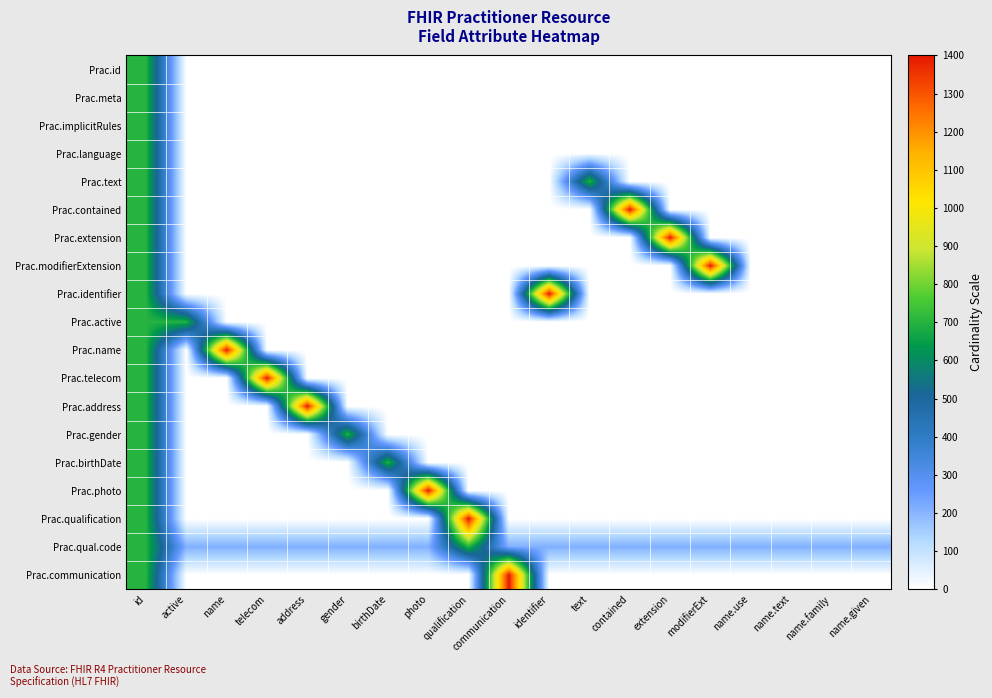

Reading left to right, transcribe all the data shown in this chart.

Prac.id: id=700	active=0	name=0	telecom=0	address=0	gender=0	birthDate=0	photo=0	qualification=0	communication=0	identifier=0	text=0	contained=0	extension=0	modifierExt=0	name.use=0	name.text=0	name.family=0	name.given=0
Prac.meta: id=700	active=0	name=0	telecom=0	address=0	gender=0	birthDate=0	photo=0	qualification=0	communication=0	identifier=0	text=0	contained=0	extension=0	modifierExt=0	name.use=0	name.text=0	name.family=0	name.given=0
Prac.implicitRules: id=700	active=0	name=0	telecom=0	address=0	gender=0	birthDate=0	photo=0	qualification=0	communication=0	identifier=0	text=0	contained=0	extension=0	modifierExt=0	name.use=0	name.text=0	name.family=0	name.given=0
Prac.language: id=700	active=0	name=0	telecom=0	address=0	gender=0	birthDate=0	photo=0	qualification=0	communication=0	identifier=0	text=0	contained=0	extension=0	modifierExt=0	name.use=0	name.text=0	name.family=0	name.given=0
Prac.text: id=700	active=0	name=0	telecom=0	address=0	gender=0	birthDate=0	photo=0	qualification=0	communication=0	identifier=0	text=700	contained=0	extension=0	modifierExt=0	name.use=0	name.text=0	name.family=0	name.given=0
Prac.contained: id=700	active=0	name=0	telecom=0	address=0	gender=0	birthDate=0	photo=0	qualification=0	communication=0	identifier=0	text=0	contained=1400	extension=0	modifierExt=0	name.use=0	name.text=0	name.family=0	name.given=0
Prac.extension: id=700	active=0	name=0	telecom=0	address=0	gender=0	birthDate=0	photo=0	qualification=0	communication=0	identifier=0	text=0	contained=0	extension=1400	modifierExt=0	name.use=0	name.text=0	name.family=0	name.given=0
Prac.modifierExtension: id=700	active=0	name=0	telecom=0	address=0	gender=0	birthDate=0	photo=0	qualification=0	communication=0	identifier=0	text=0	contained=0	extension=0	modifierExt=1400	name.use=0	name.text=0	name.family=0	name.given=0
Prac.identifier: id=700	active=0	name=0	telecom=0	address=0	gender=0	birthDate=0	photo=0	qualification=0	communication=0	identifier=1400	text=0	contained=0	extension=0	modifierExt=0	name.use=0	name.text=0	name.family=0	name.given=0
Prac.active: id=700	active=700	name=0	telecom=0	address=0	gender=0	birthDate=0	photo=0	qualification=0	communication=0	identifier=0	text=0	contained=0	extension=0	modifierExt=0	name.use=0	name.text=0	name.family=0	name.given=0
Prac.name: id=700	active=0	name=1400	telecom=0	address=0	gender=0	birthDate=0	photo=0	qualification=0	communication=0	identifier=0	text=0	contained=0	extension=0	modifierExt=0	name.use=0	name.text=0	name.family=0	name.given=0
Prac.telecom: id=700	active=0	name=0	telecom=1400	address=0	gender=0	birthDate=0	photo=0	qualification=0	communication=0	identifier=0	text=0	contained=0	extension=0	modifierExt=0	name.use=0	name.text=0	name.family=0	name.given=0
Prac.address: id=700	active=0	name=0	telecom=0	address=1400	gender=0	birthDate=0	photo=0	qualification=0	communication=0	identifier=0	text=0	contained=0	extension=0	modifierExt=0	name.use=0	name.text=0	name.family=0	name.given=0
Prac.gender: id=700	active=0	name=0	telecom=0	address=0	gender=700	birthDate=0	photo=0	qualification=0	communication=0	identifier=0	text=0	contained=0	extension=0	modifierExt=0	name.use=0	name.text=0	name.family=0	name.given=0
Prac.birthDate: id=700	active=0	name=0	telecom=0	address=0	gender=0	birthDate=700	photo=0	qualification=0	communication=0	identifier=0	text=0	contained=0	extension=0	modifierExt=0	name.use=0	name.text=0	name.family=0	name.given=0
Prac.photo: id=700	active=0	name=0	telecom=0	address=0	gender=0	birthDate=0	photo=1400	qualification=0	communication=0	identifier=0	text=0	contained=0	extension=0	modifierExt=0	name.use=0	name.text=0	name.family=0	name.given=0
Prac.qualification: id=700	active=0	name=0	telecom=0	address=0	gender=0	birthDate=0	photo=0	qualification=1400	communication=0	identifier=0	text=0	contained=0	extension=0	modifierExt=0	name.use=0	name.text=0	name.family=0	name.given=0
Prac.qual.code: id=700	active=210	name=210	telecom=210	address=210	gender=210	birthDate=210	photo=210	qualification=700	communication=210	identifier=210	text=210	contained=210	extension=210	modifierExt=210	name.use=210	name.text=210	name.family=210	name.given=210
Prac.communication: id=700	active=0	name=0	telecom=0	address=0	gender=0	birthDate=0	photo=0	qualification=0	communication=1400	identifier=0	text=0	contained=0	extension=0	modifierExt=0	name.use=0	name.text=0	name.family=0	name.given=0